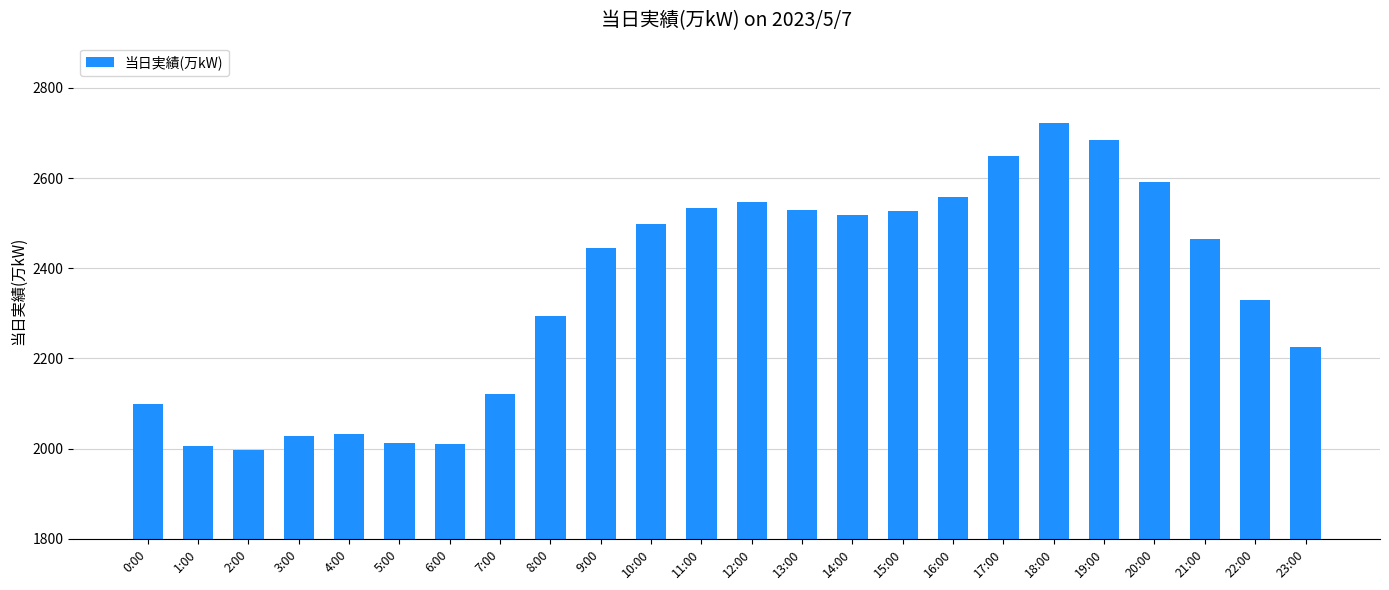

What is the label of the 9th bar from the left?

8:00